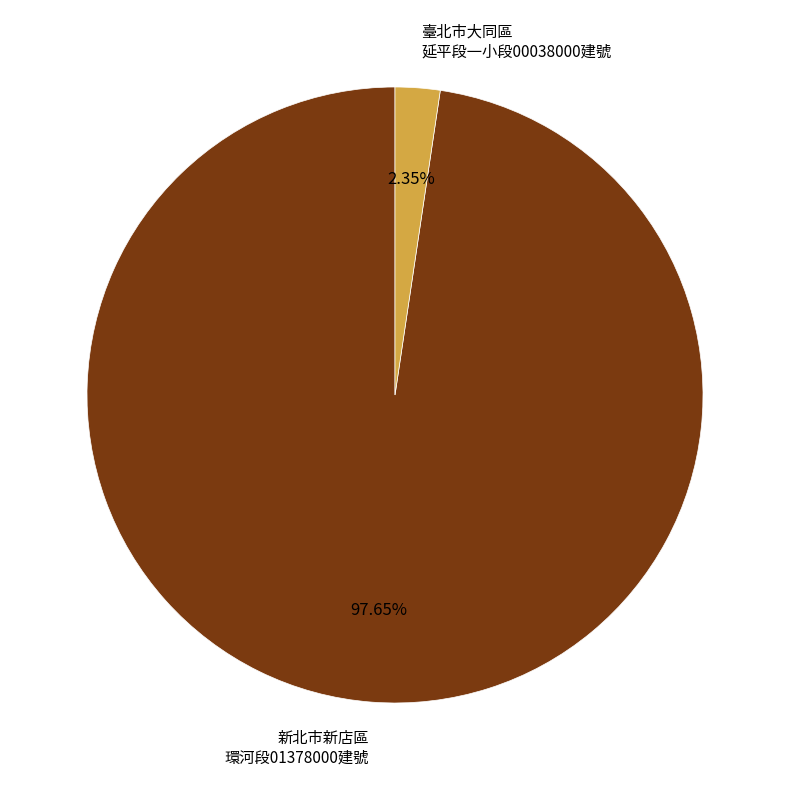

Which has a higher value, 臺北市大同區 延平段一小段00038000建號 or 新北市新店區 環河段01378000建號?

新北市新店區 環河段01378000建號